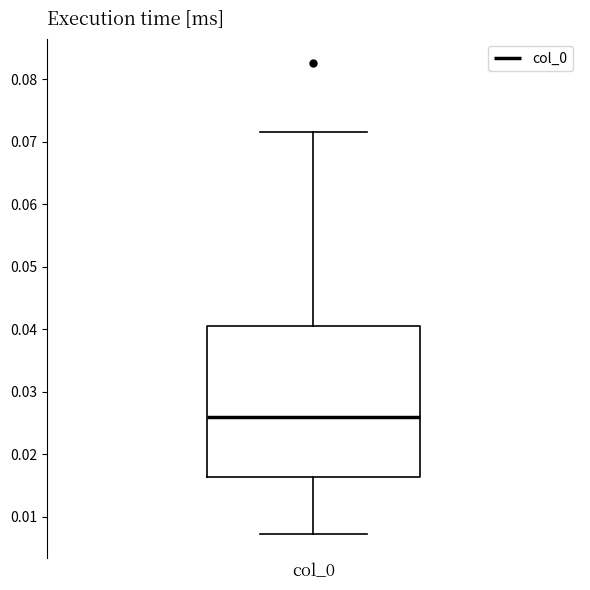

Where does the upper whisker of the box for col_0 end on the y-axis? The values are not printed on the chart, so give them approximately, as read against the axis.

0.071